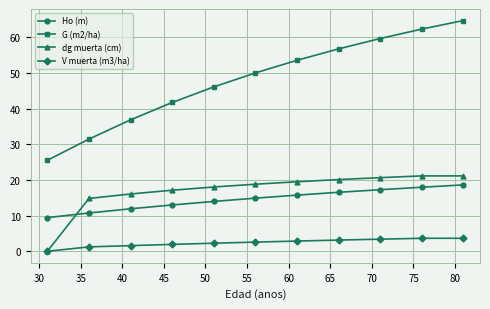

True or false: Ho (m) has more than 0 interior local peaks.

False